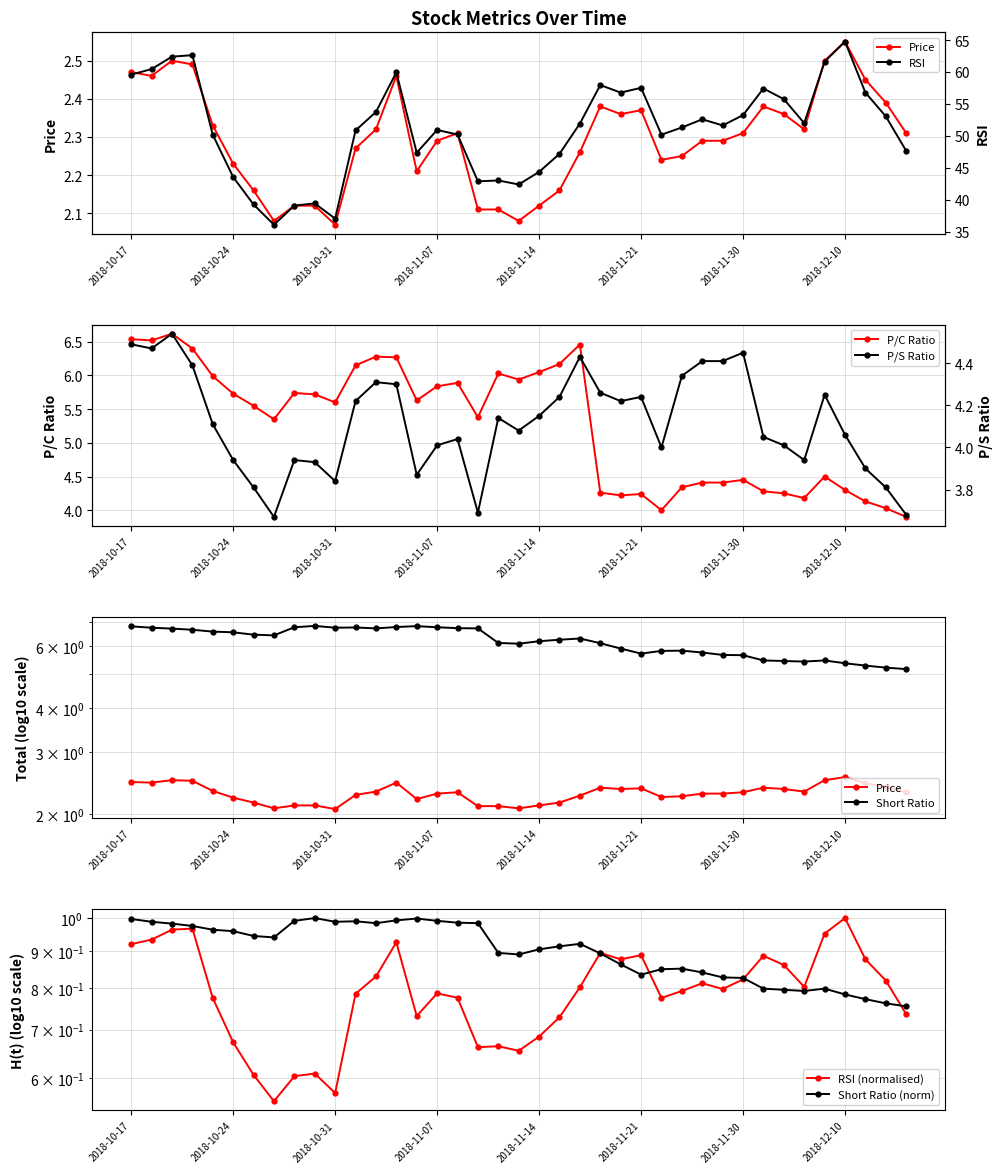

True or false: rsi and p_c intersect in this chart.

False